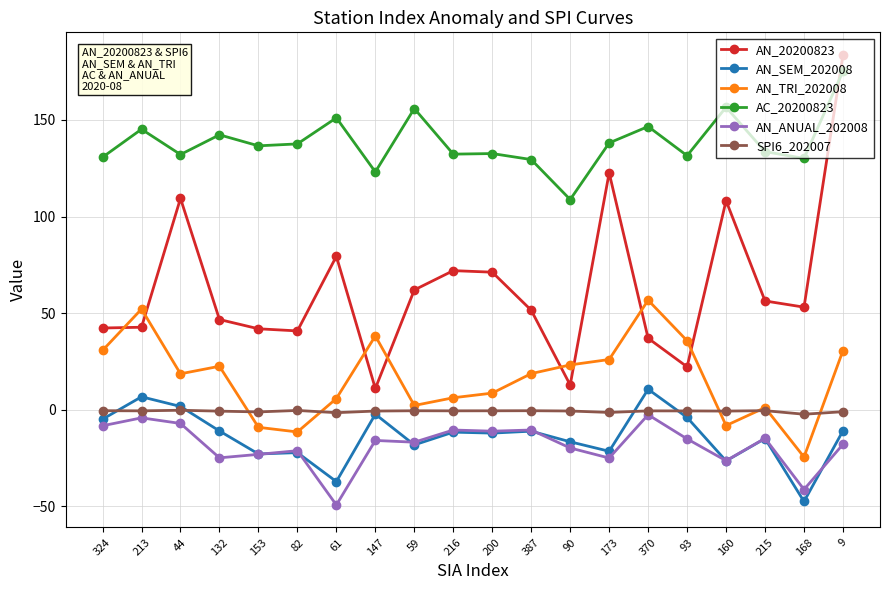

How many lines are shown in the chart?

6